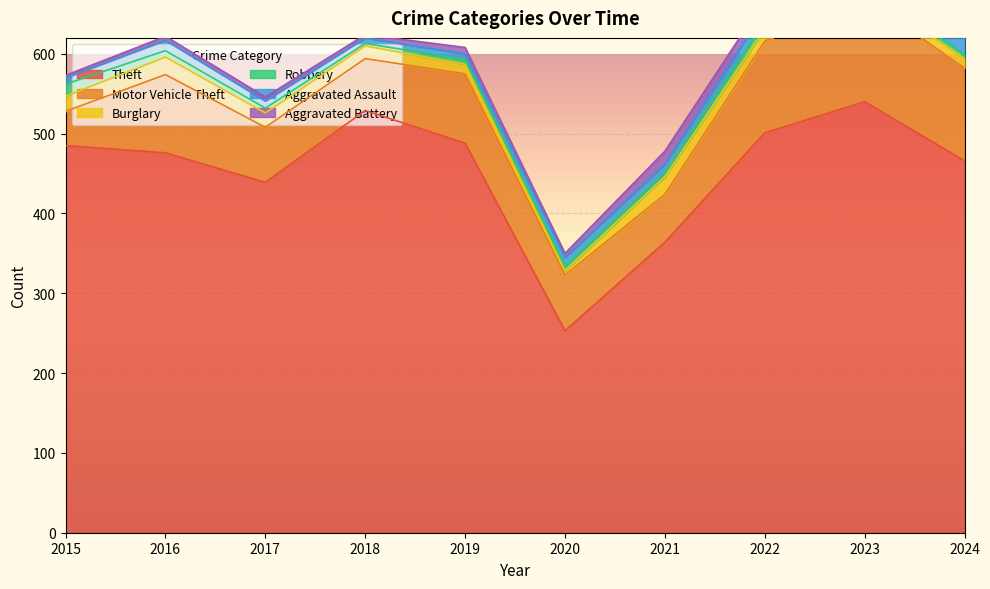

What is the sum of the Aggravated Battery values at 2019 and 2016?

13